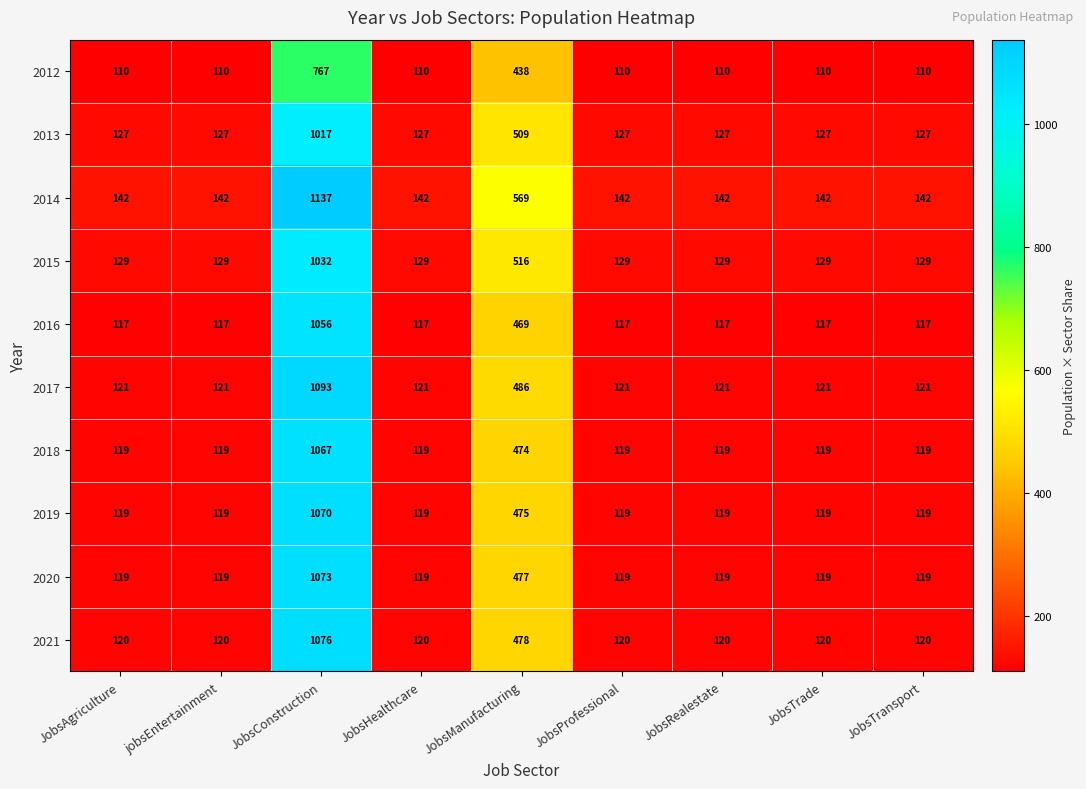

Read the 2012 value at JobsHealthcare, to the nearest 50.

100